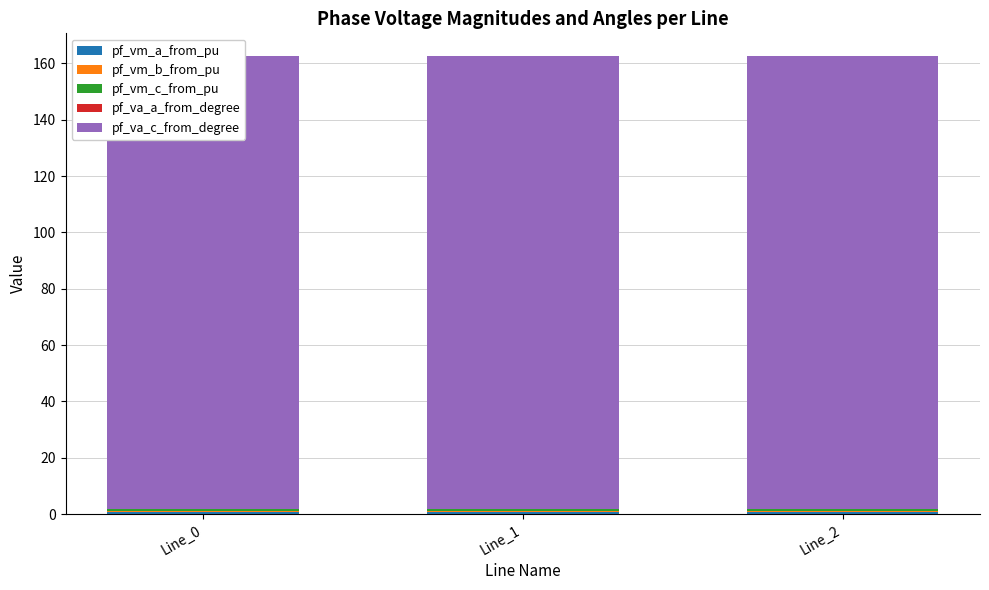

Rank the series by their maximum value, from lowest to highest.

pf_va_a_from_degree, pf_vm_b_from_pu, pf_vm_c_from_pu, pf_vm_a_from_pu, pf_va_c_from_degree